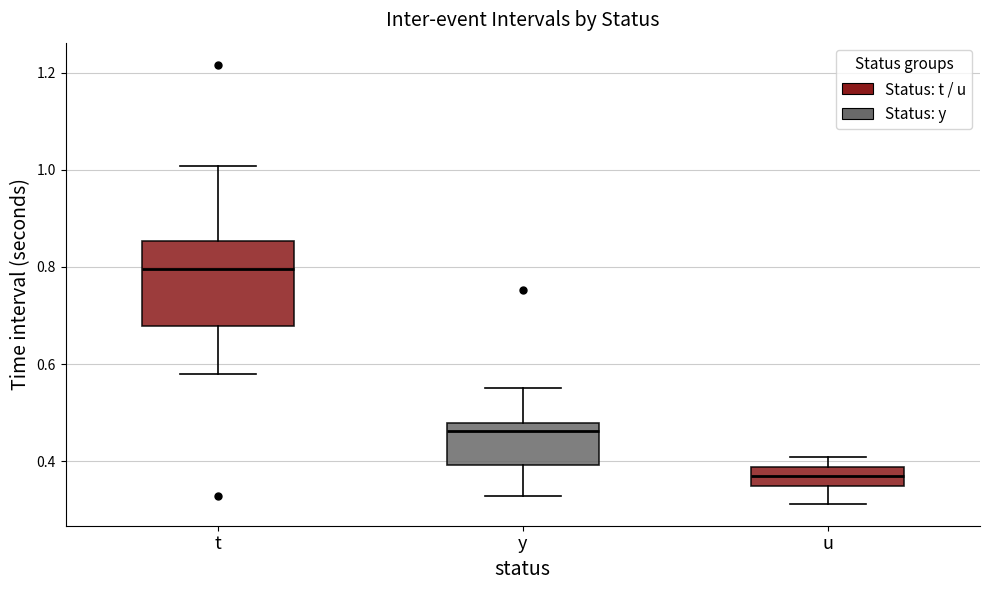

Reading left to right, read every box against the y-axis: the position of its median line, the range the box covers, and the ends of its whiskers. The values are not printed on the chart, so give them approximately, as read against the axis.

t: median 0.80, box 0.68 to 0.86, whiskers 0.58 to 1.00
y: median 0.46, box 0.40 to 0.48, whiskers 0.32 to 0.56
u: median 0.38 (inside the box), box 0.34 to 0.38, whiskers 0.32 to 0.40